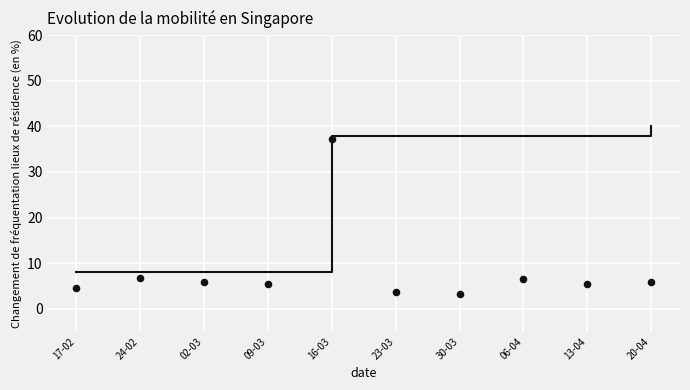

What is the range of Y values (max minus min)?

34.1